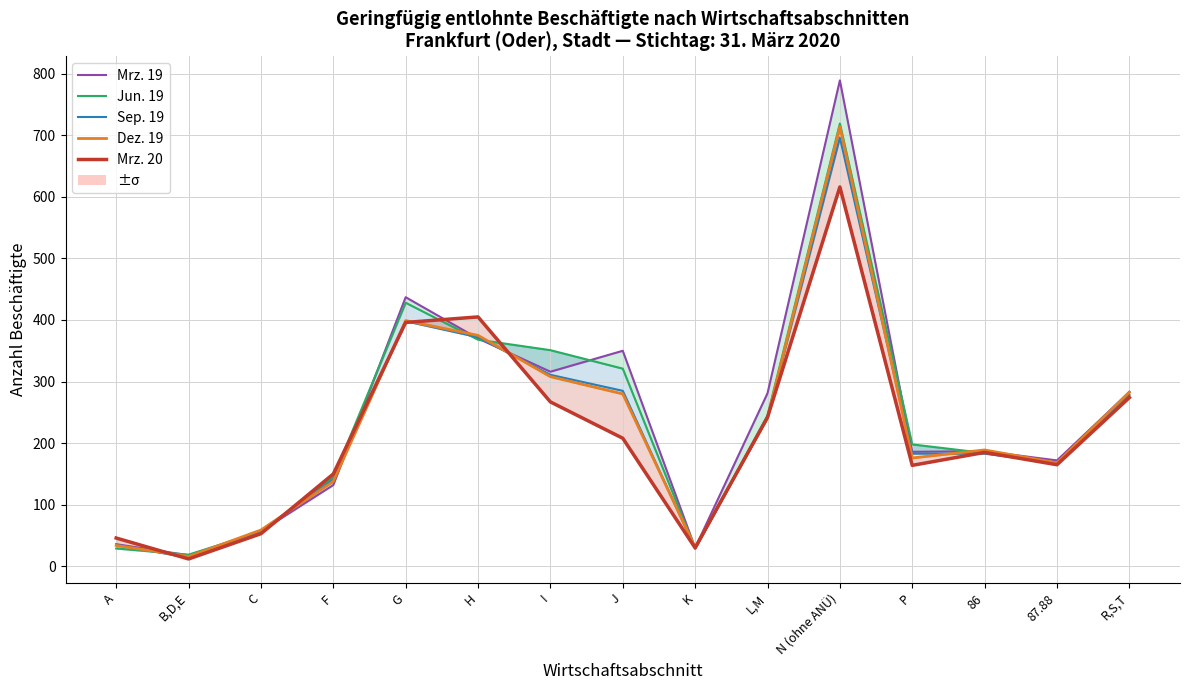

What is the lowest value of the Dez. 19 series?

16